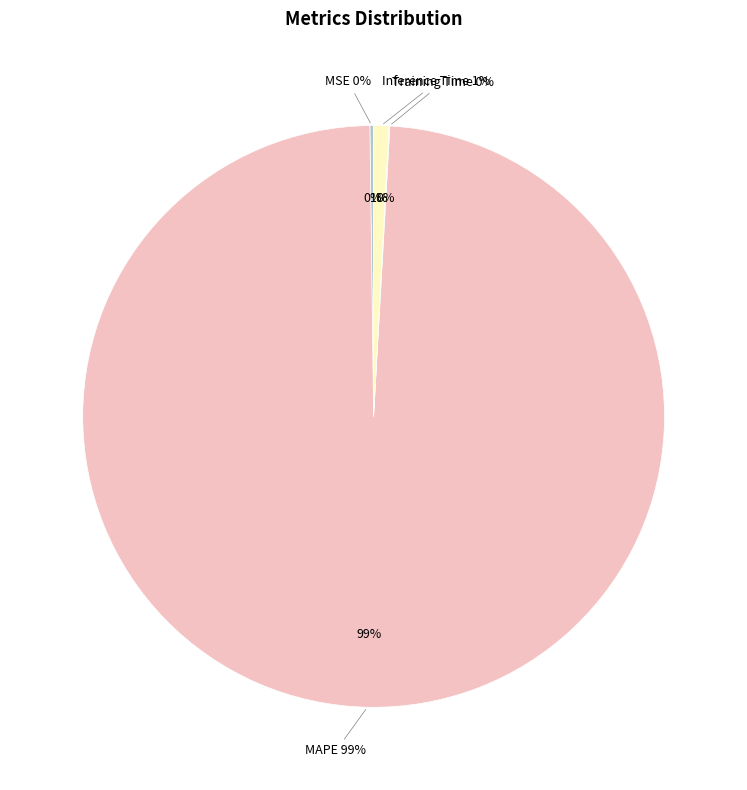

To the nearest percent, what is the combined percentage of MAPE and MSE?

99%